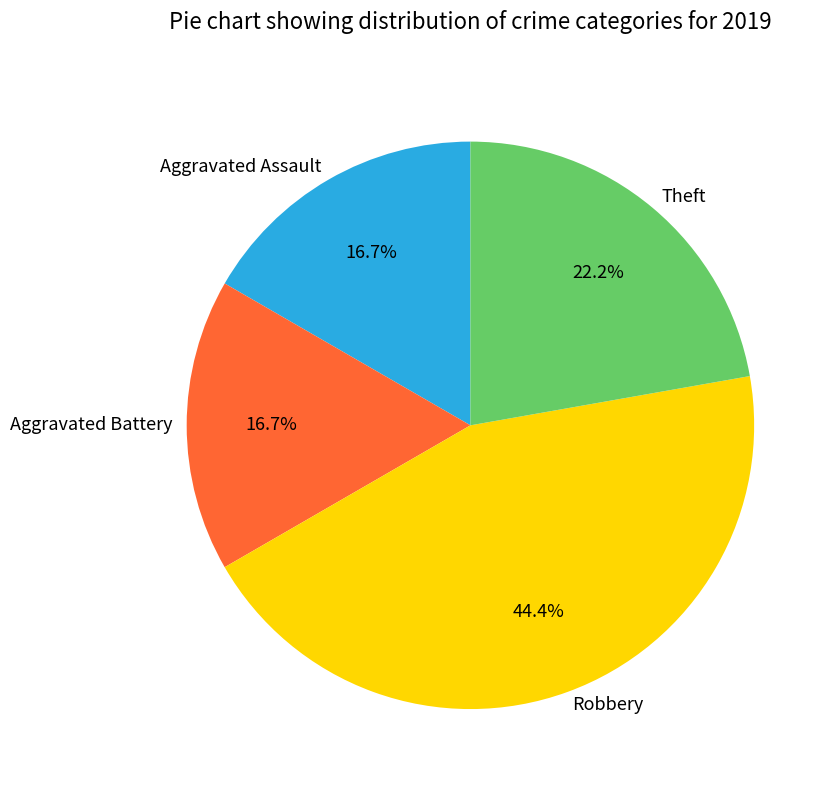

To the nearest percent, what is the combined percentage of Theft and Aggravated Battery?

39%